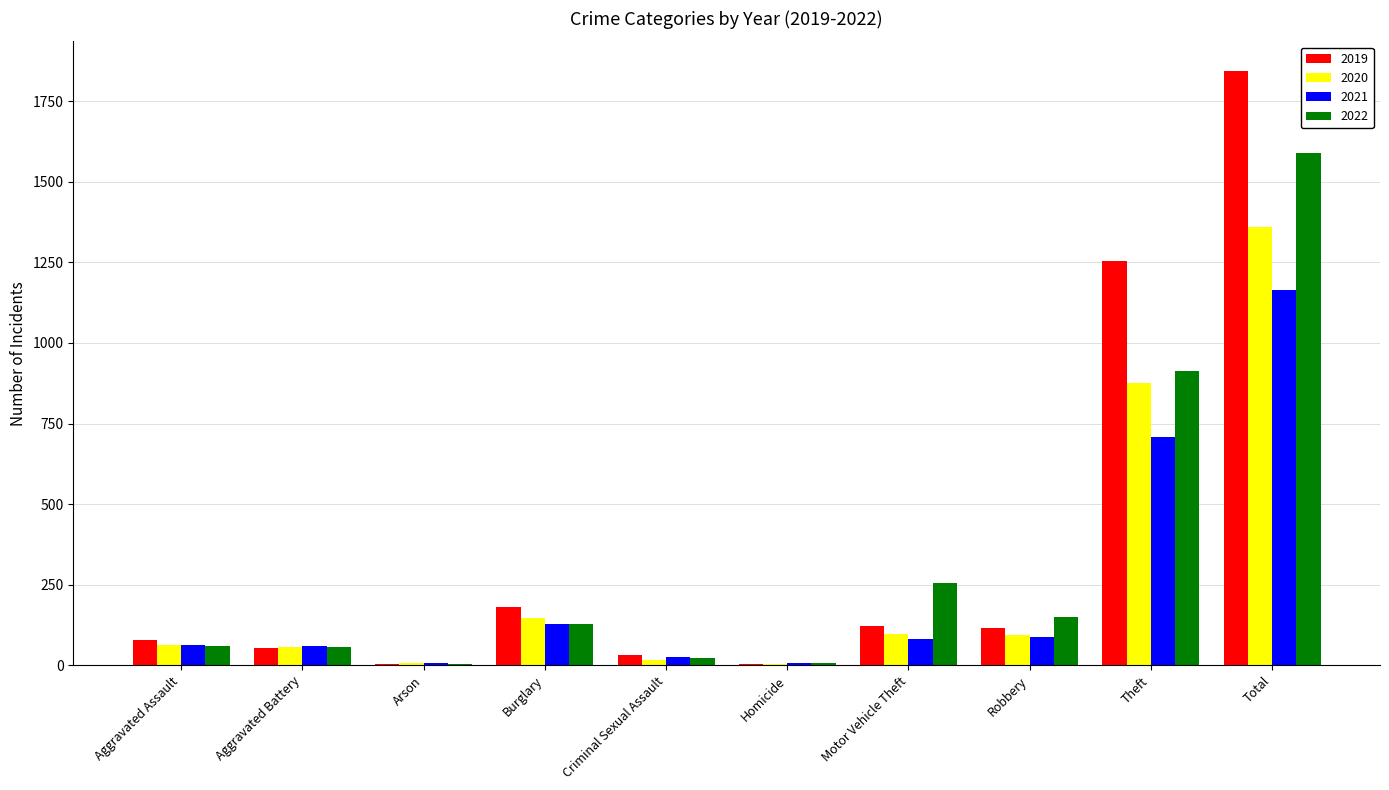

Which series has the largest range (max minus min)?

2019